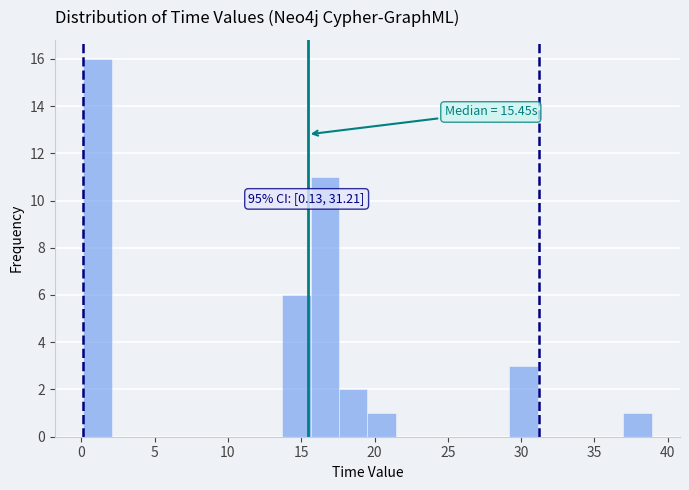

Read against the x-axis, roughly where is the centre of the tallest bar?

1.0